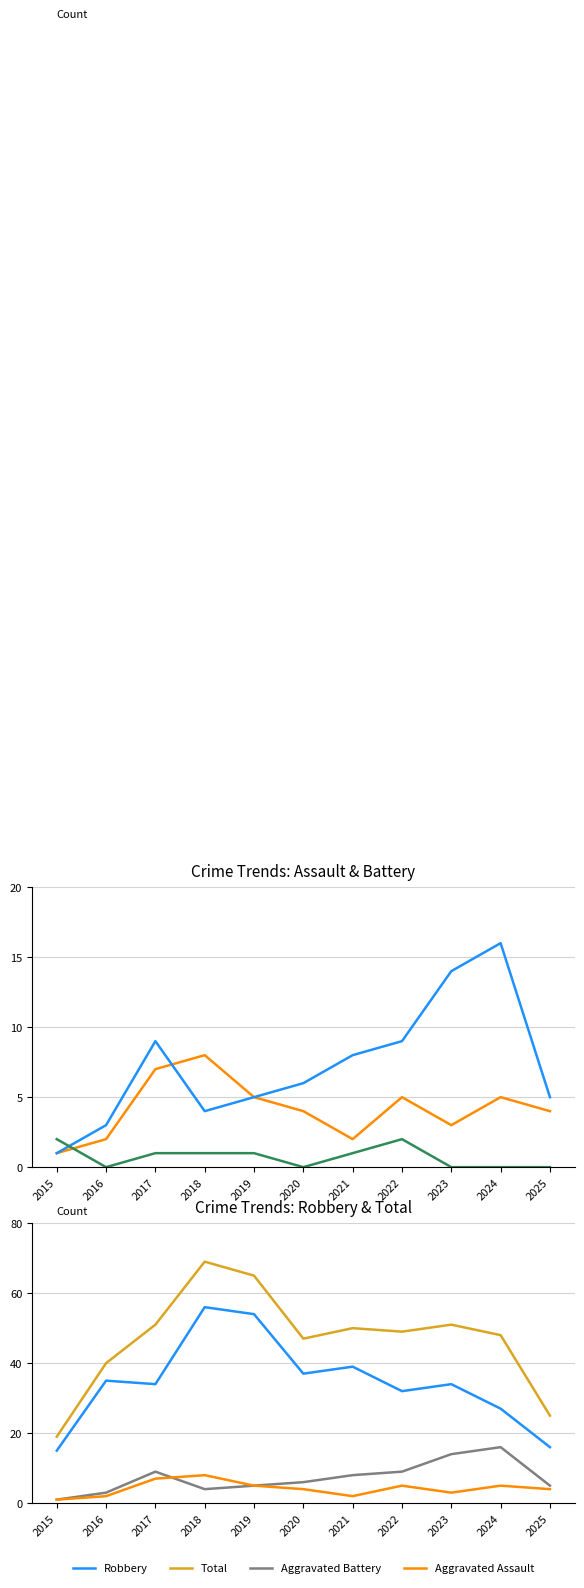

Which series changed the most between 2021 and 2025?

Total